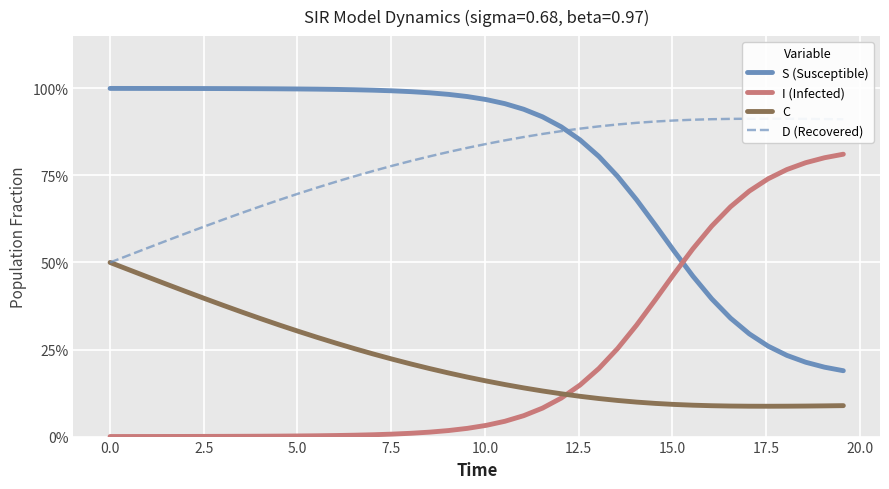

What are all the series names shown in the legend?

S (Susceptible), I (Infected), C, D (Recovered)